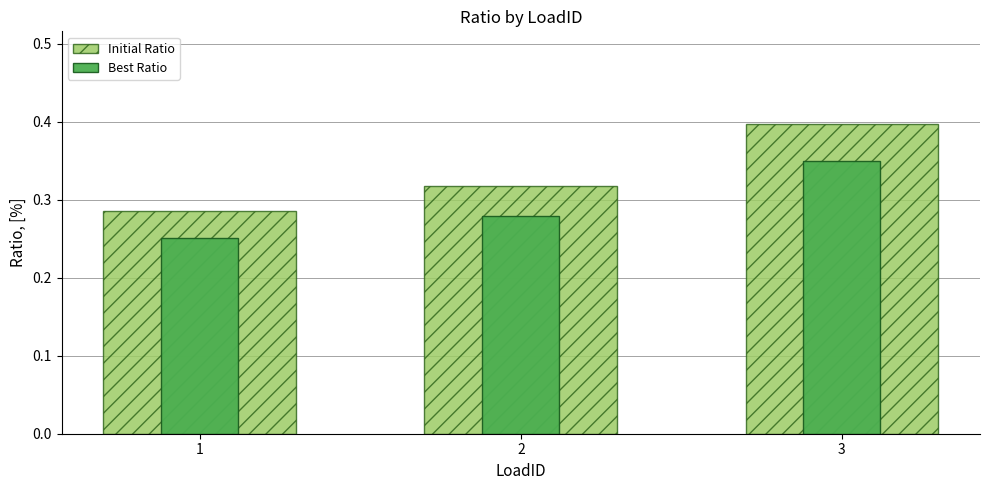

Count the number of data series in this chart.

2